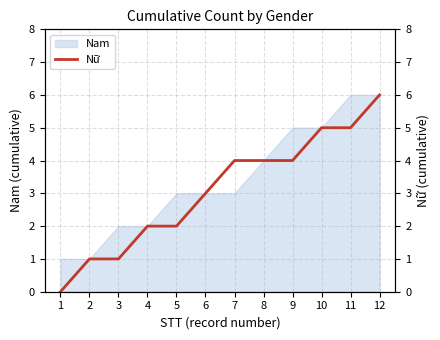

Which has a higher value, 5 or 3?

5